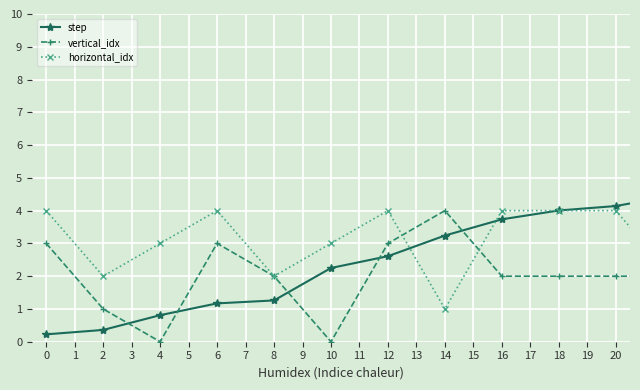

What is the maximum value for horizontal_idx?

4.0